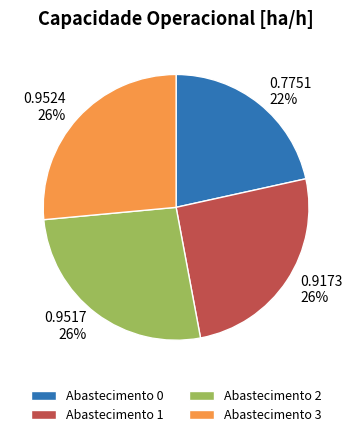

The 0.9517 26% slice represents 26% of the pie. True or false?

True